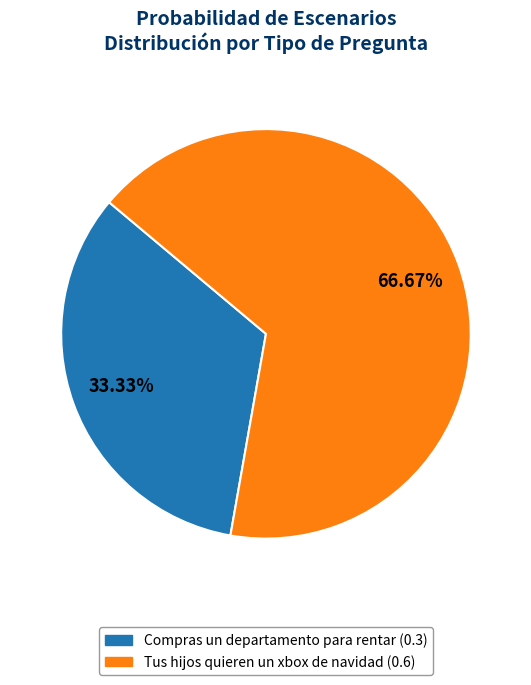

What percentage is the Tus hijos quieren un xbox de navidad slice, to the nearest percent?

67%